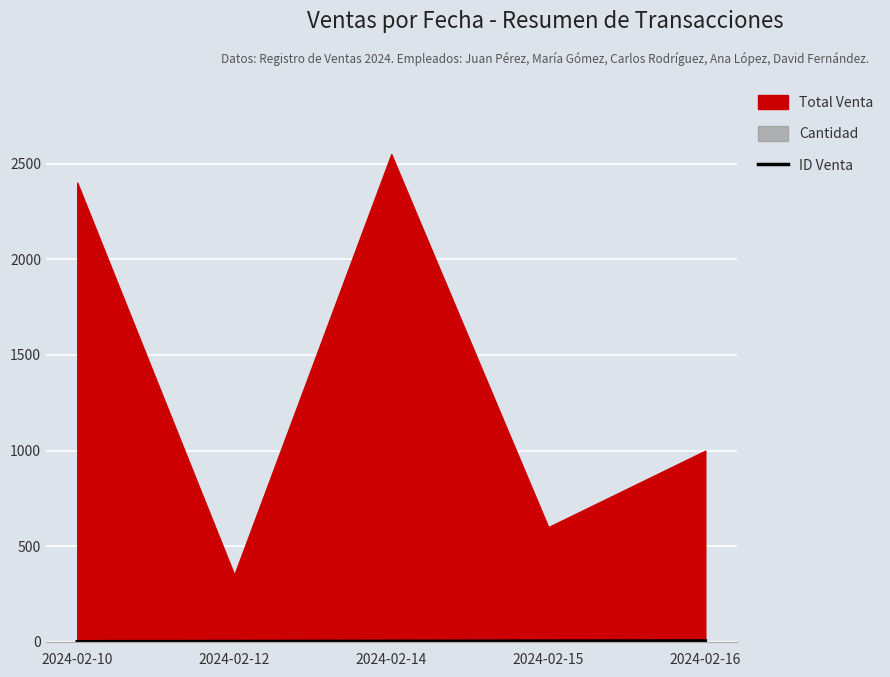

True or false: the data shows 1 at 2024-02-10.

False